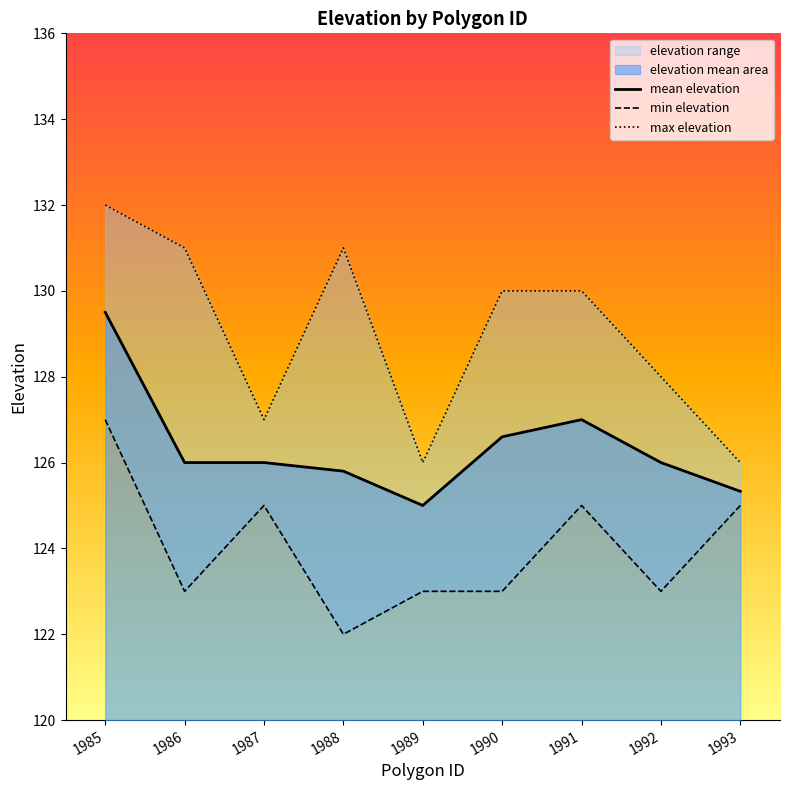

What is the difference between the maximum and minimum values in the mean elevation series?

4.5